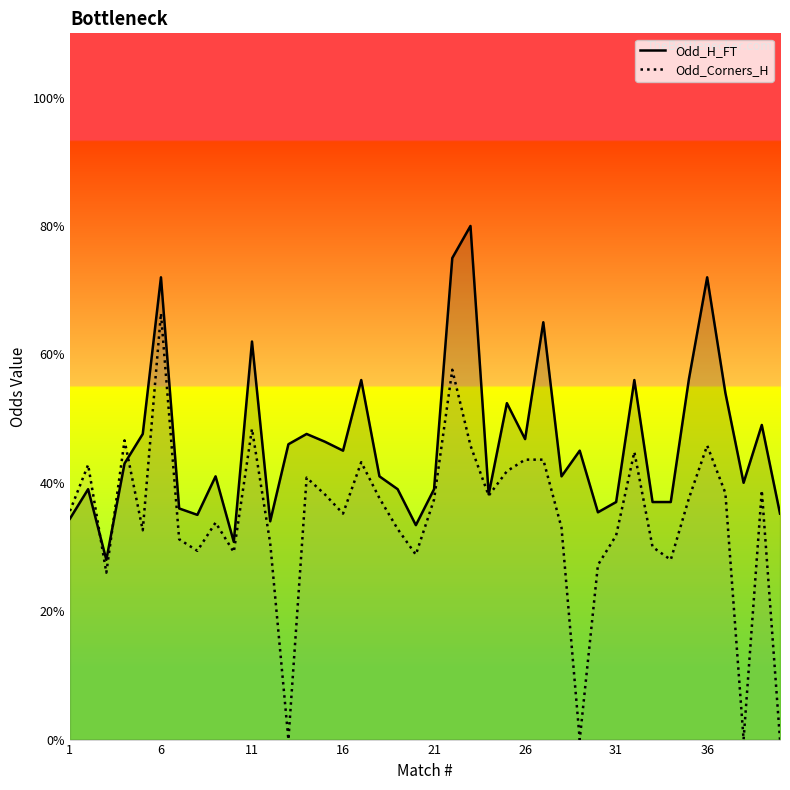

True or false: Odd_H_FT has a value of 0.9 at 37.

False